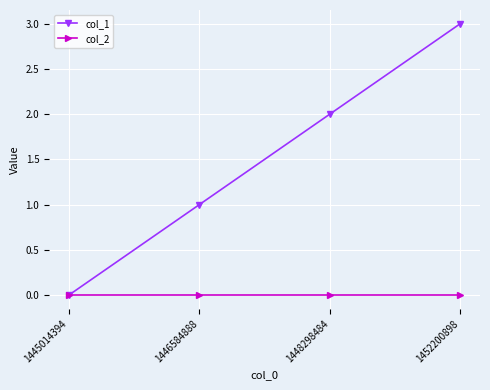

At which category is the sum across all series the highest?

1452200898